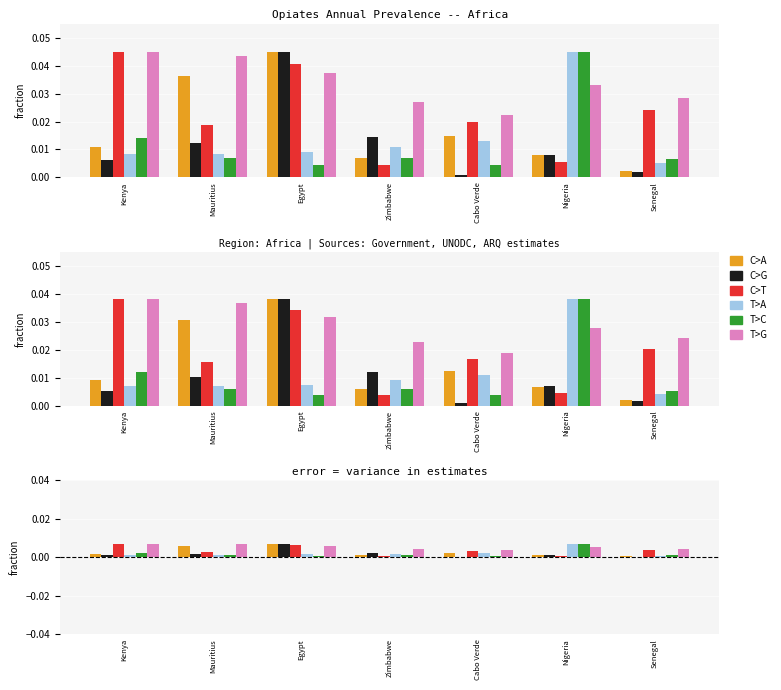

Which category has the lowest value in the T>A series?

Senegal